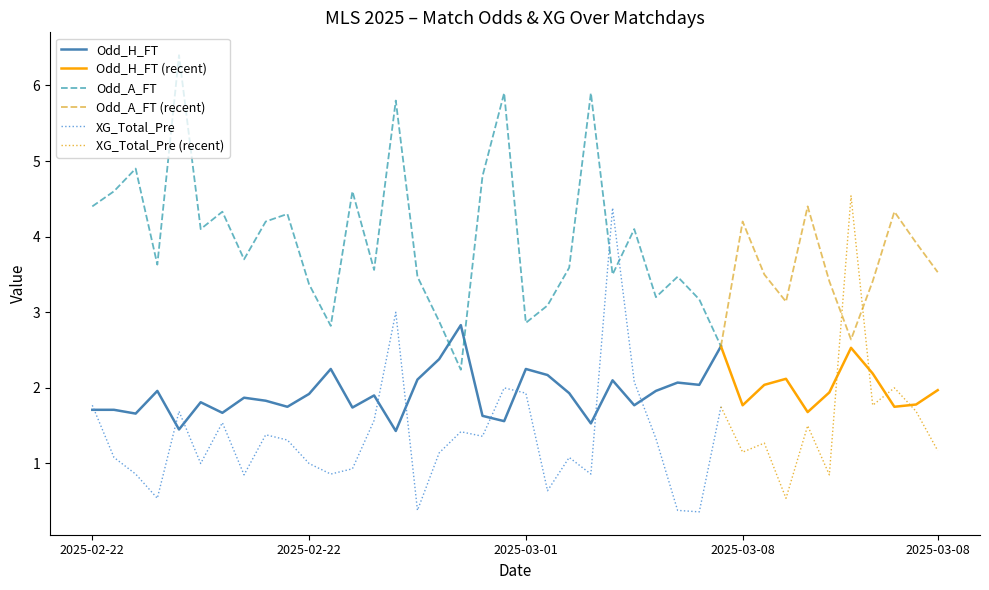

What is the label of the 16th point from the right?

2025-03-01